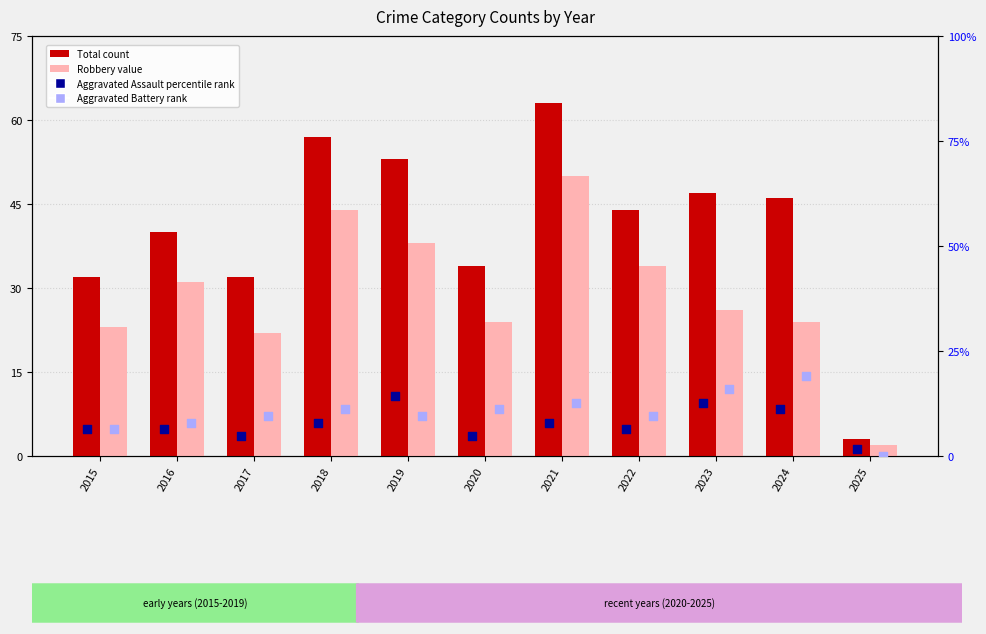

What is the total value across all series at 2025?

6.6